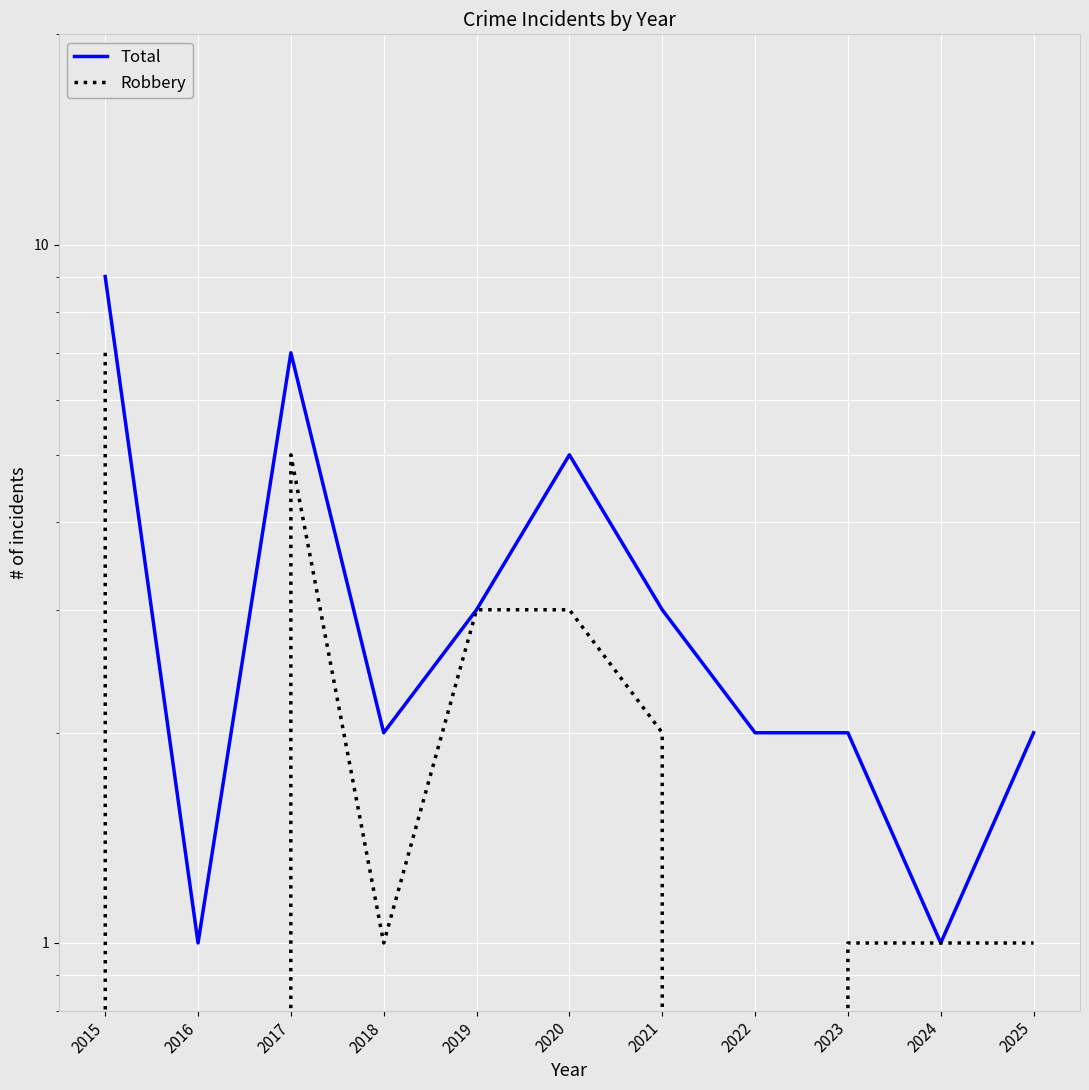

Is it true that Total equals 1 at 2023?

False